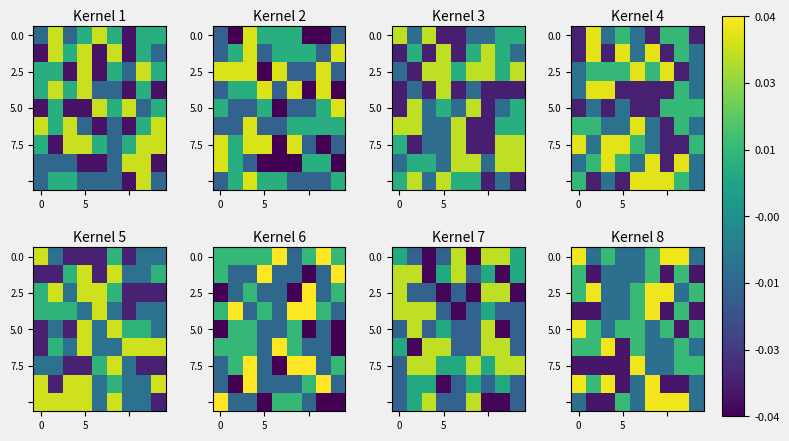

What is the difference between the highest and lowest values at 7?

0.1